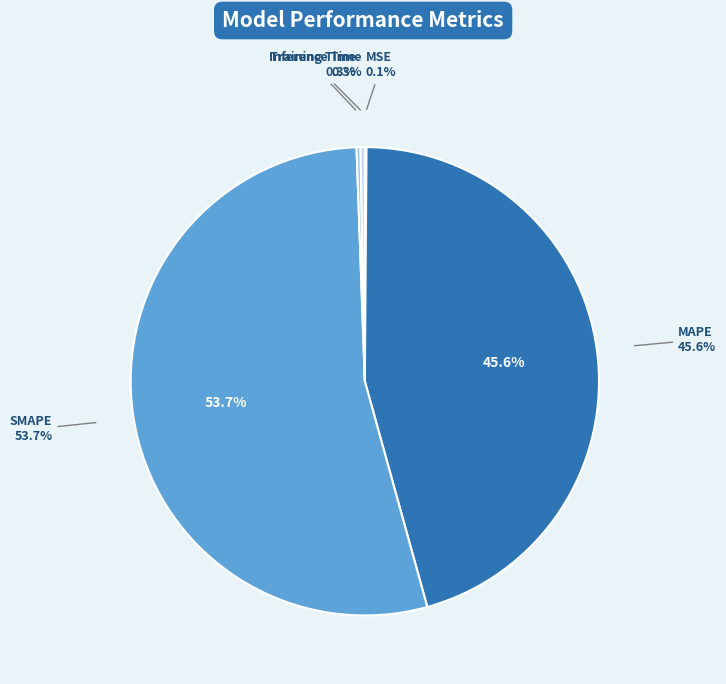

What is the total percentage of MSE and Inference Time?

0.4%